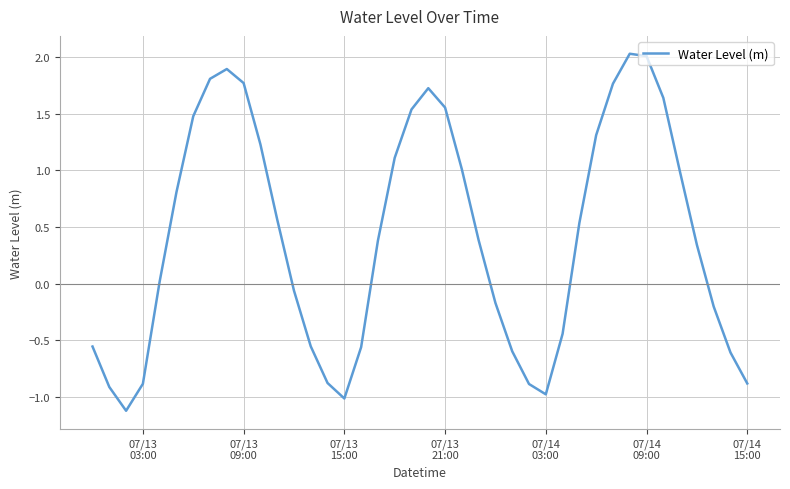

What is the smallest value displayed?

-1.1